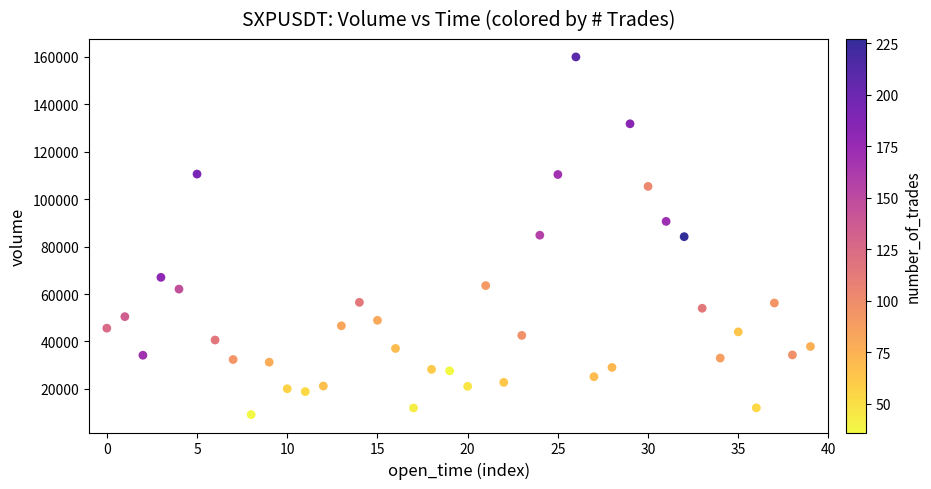

What is the range of Y values (max minus min)?

150805.6